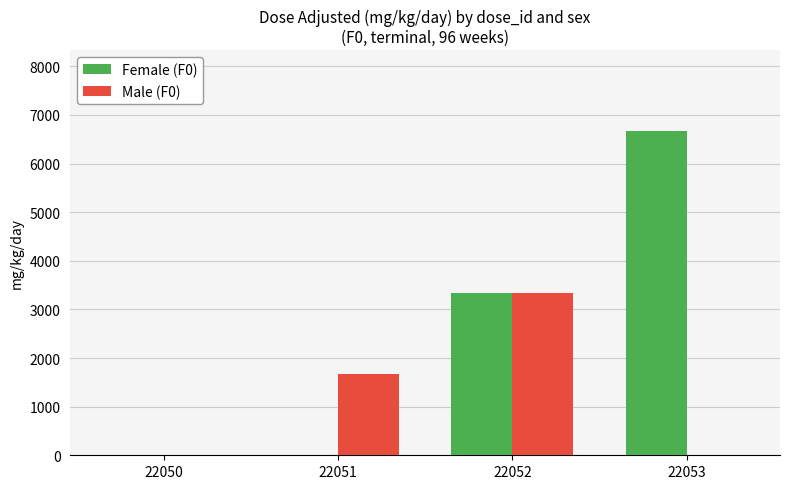

Is the value of Male (F0) at 22052 greater than the value of Female (F0) at 22051?

Yes